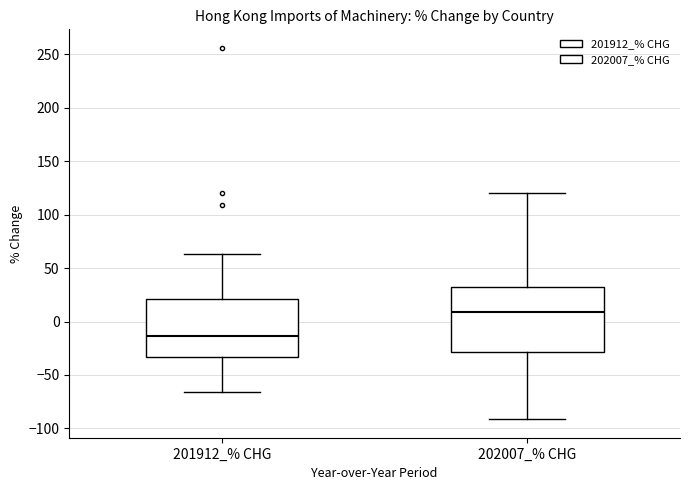

Reading left to right, transcribe this box plot: for each box, give where its median line is, the range the box spans, and where its two whiskers end, as read against the y-axis. The values are not printed on the chart, so give them approximately, as read against the axis.

201912_% CHG: median -15, box -35 to 20, whiskers -65 to 65
202007_% CHG: median 10, box -30 to 30, whiskers -90 to 120